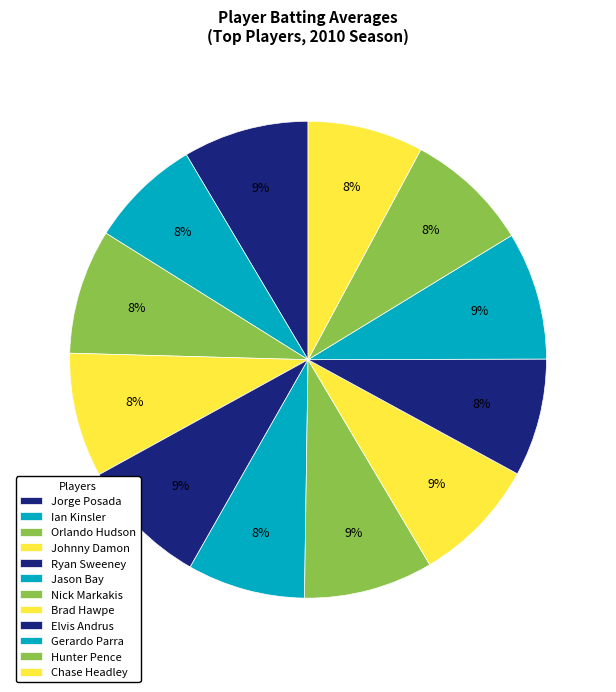

Rank the categories by value from highest to lowest.

Ryan Sweeney, Nick Markakis, Gerardo Parra, Jorge Posada, Brad Hawpe, Orlando Hudson, Johnny Damon, Hunter Pence, Jason Bay, Elvis Andrus, Chase Headley, Ian Kinsler